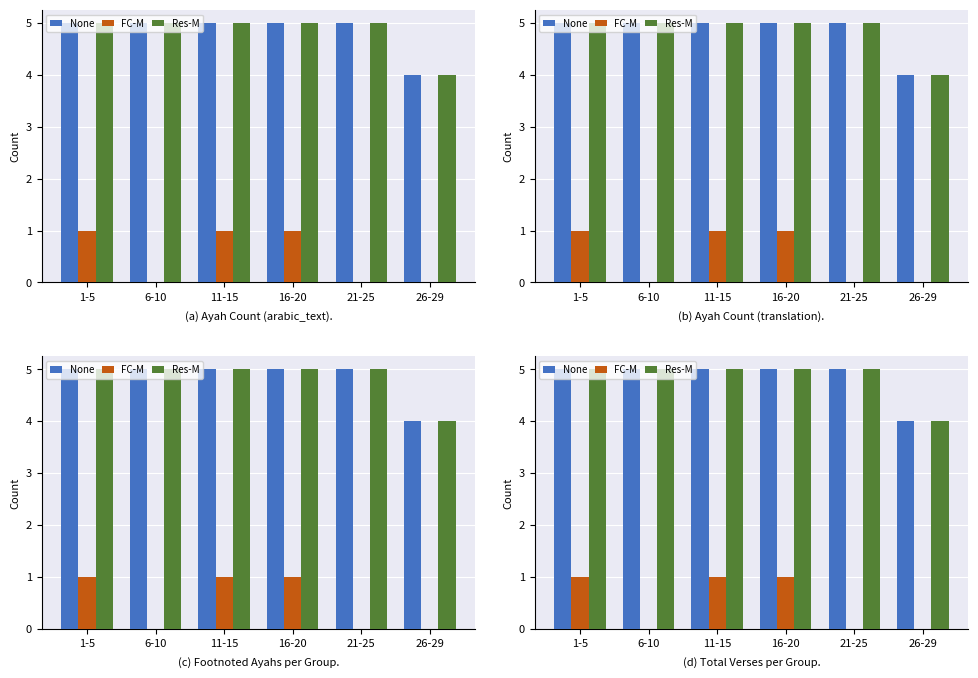

What is the sum of all Res-M values?

29